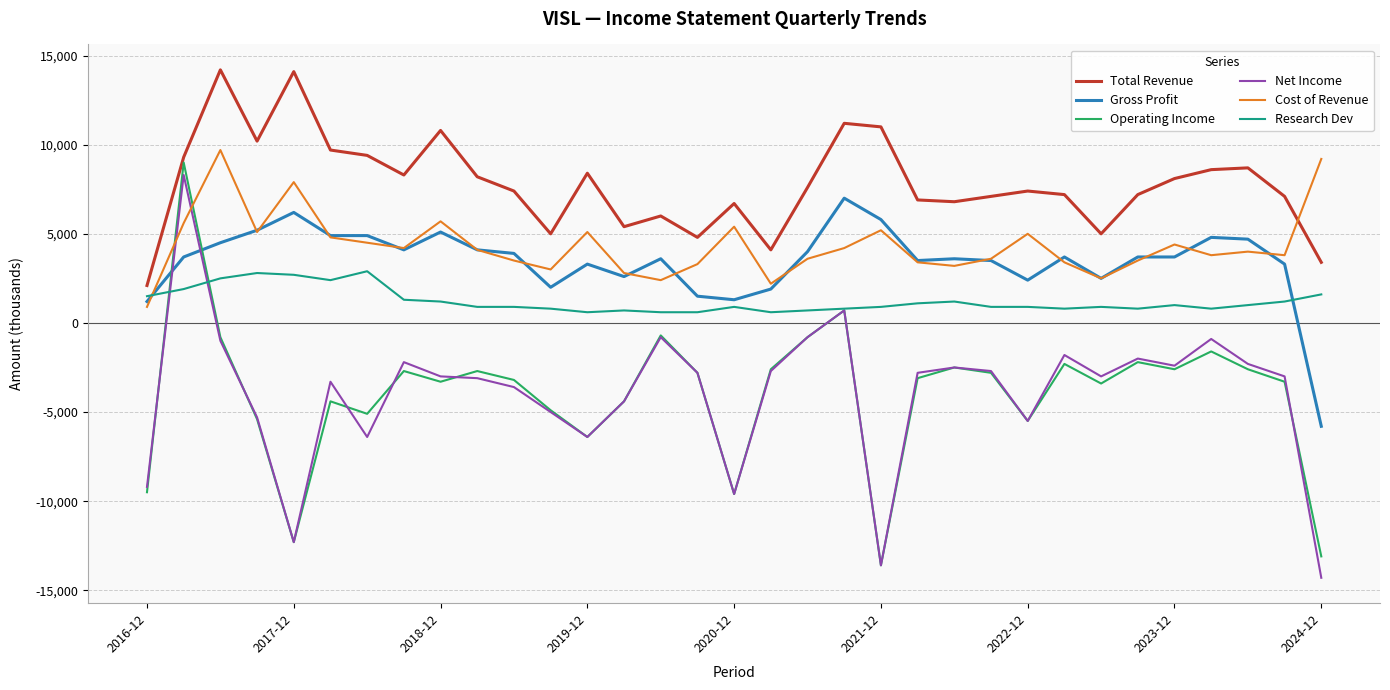

Count the number of categories in the chart.

33